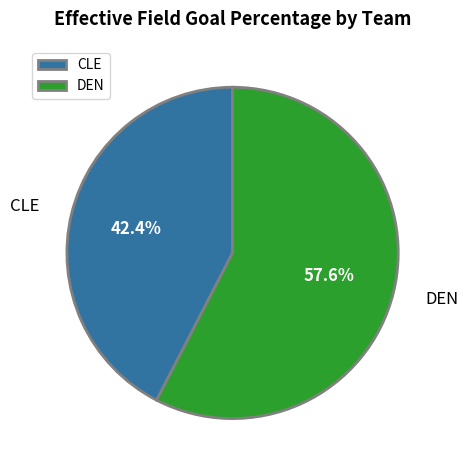

Combined, do DEN and CLE account for over 50%?

Yes